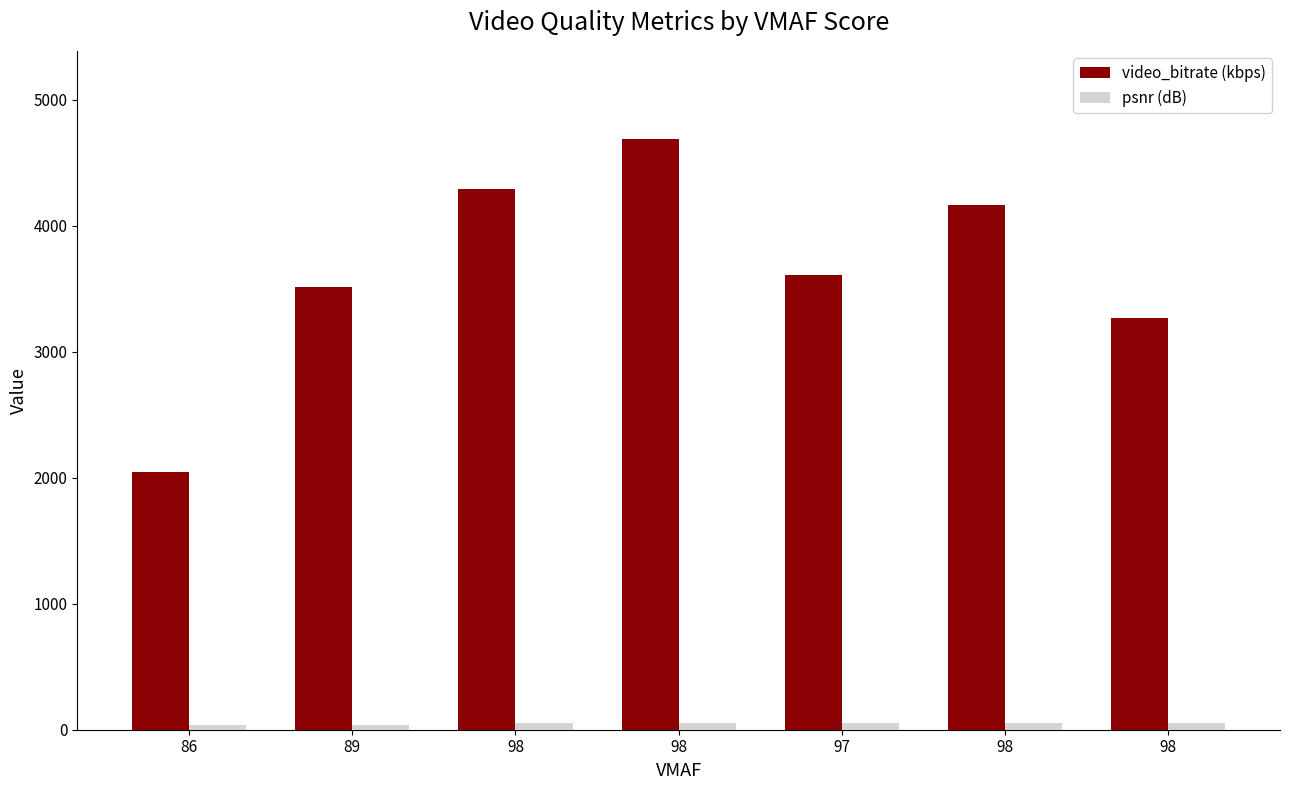

Is the value of video_bitrate (kbps) at 97 greater than the value of psnr (dB) at 98?

Yes